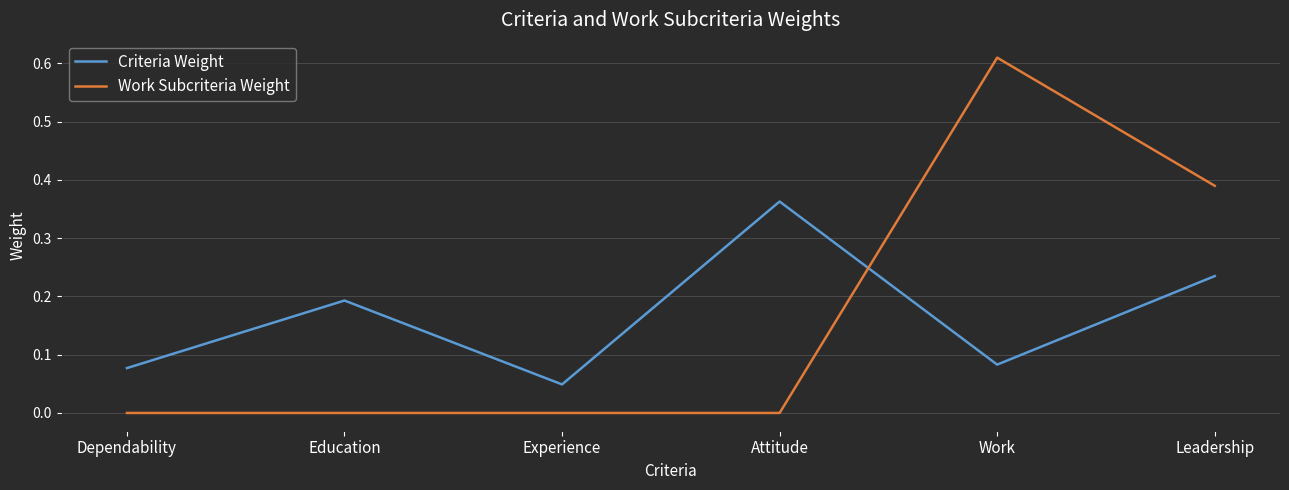

Count the number of categories in the chart.

6